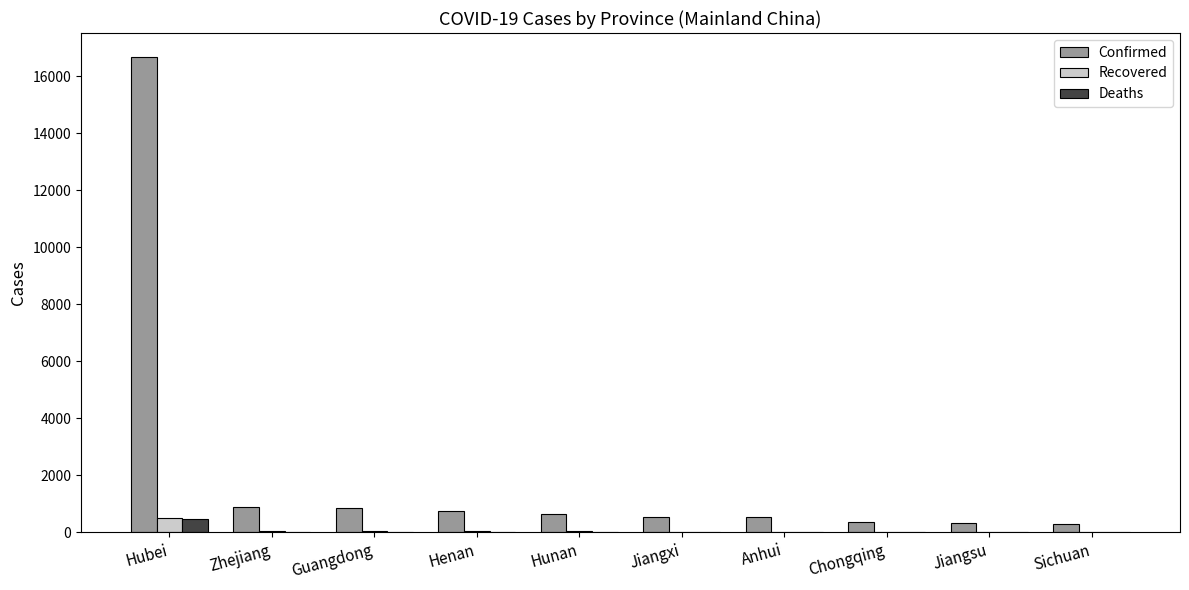

How many categories are shown in the chart?

10